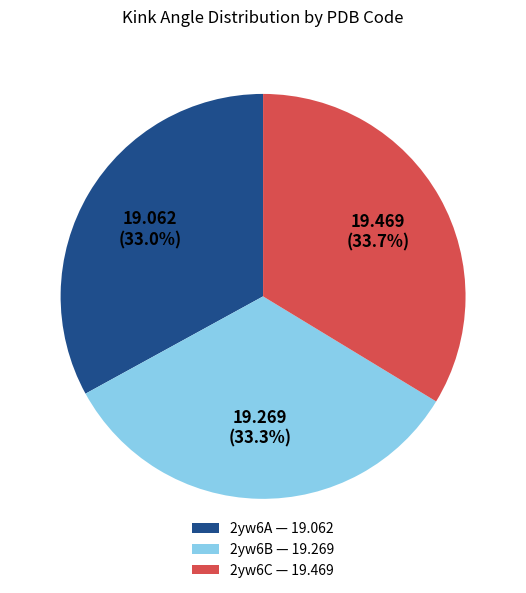

To the nearest percent, what is the difference between the largest and smallest slice percentages?

1%